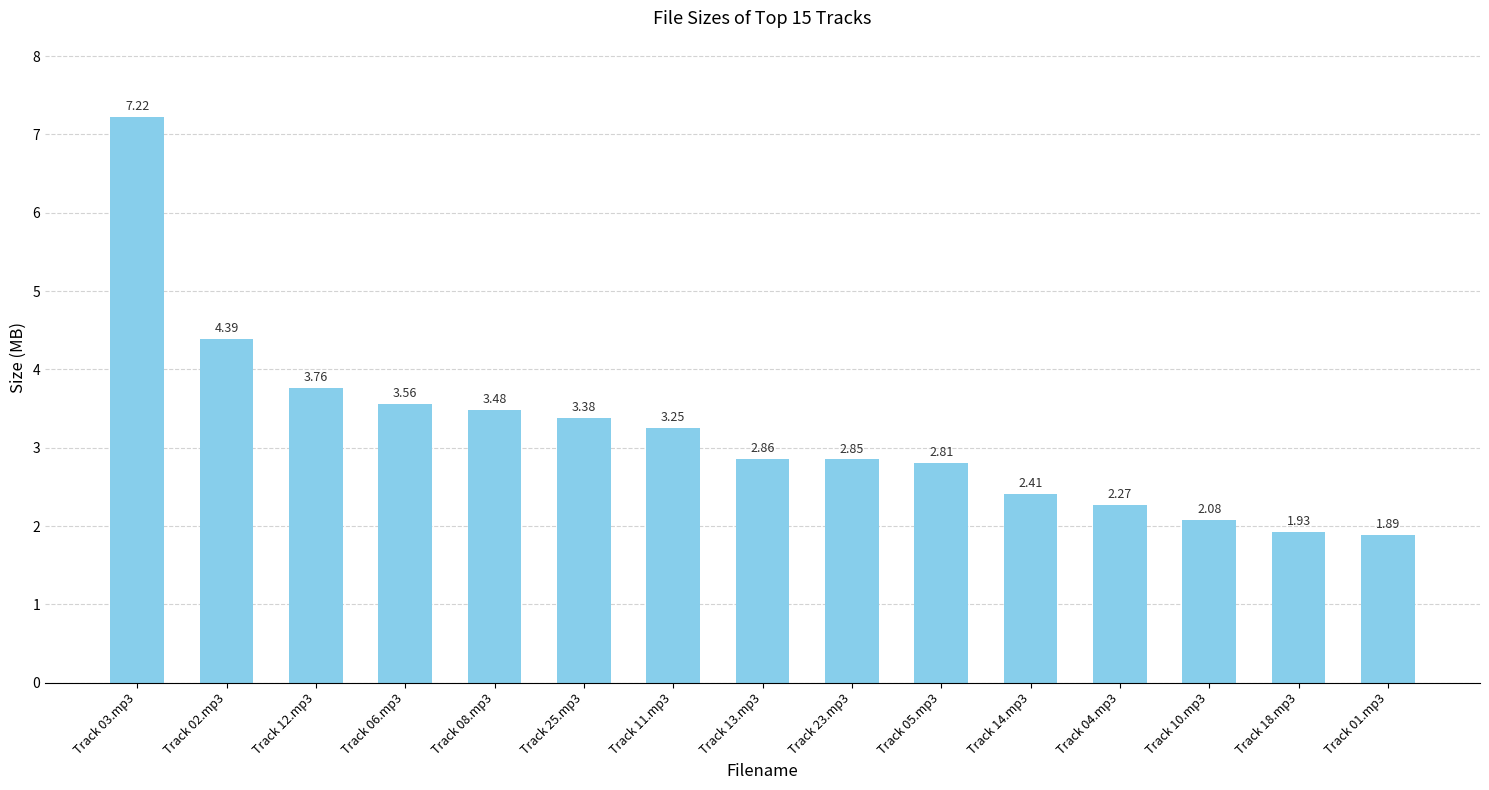

What is the label of the 1st bar from the right?

Track 01.mp3